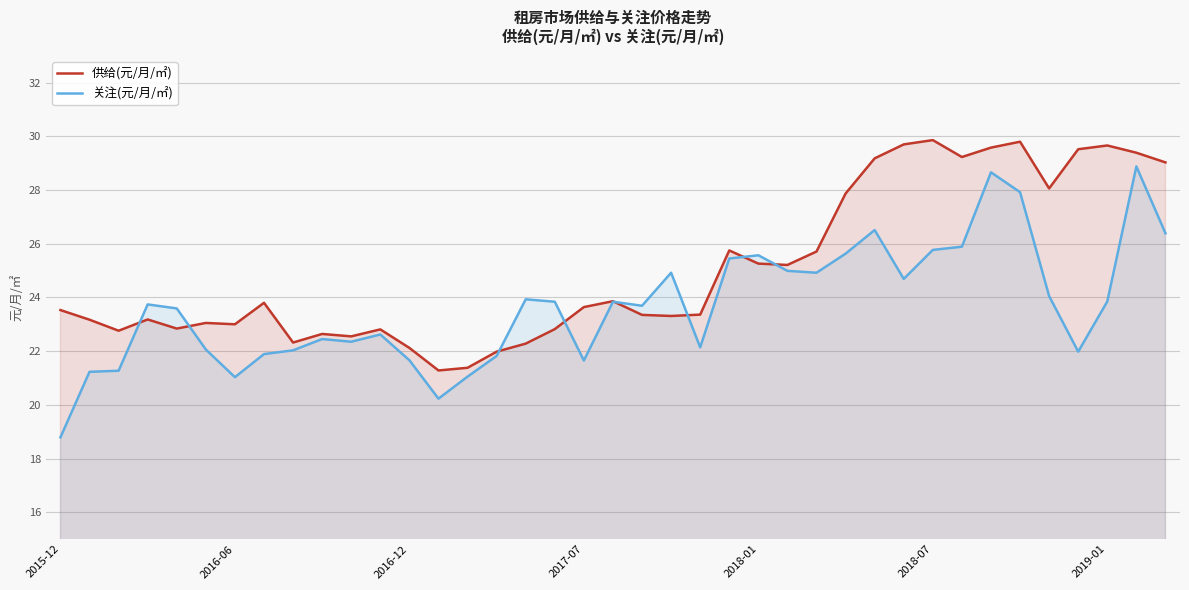

List the series in order of their overall mean, lowest first.

关注(元/月/㎡), 供给(元/月/㎡)